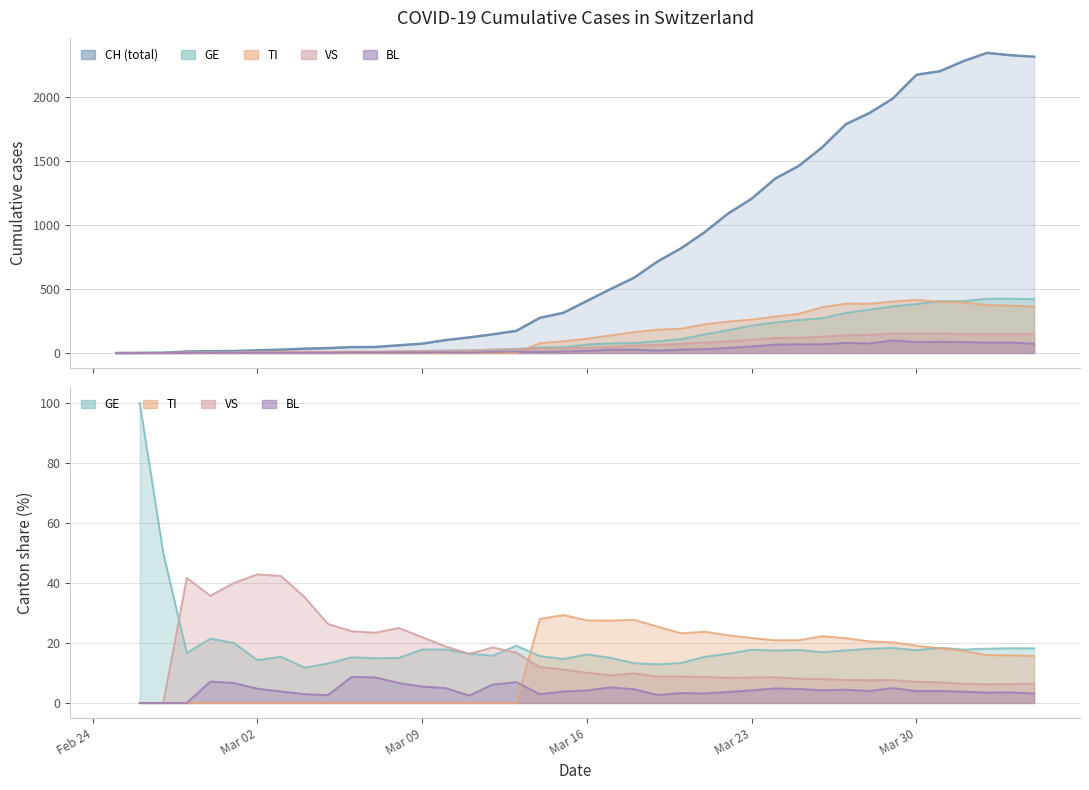

What is the difference between the maximum and minimum values in the CH series?

2345